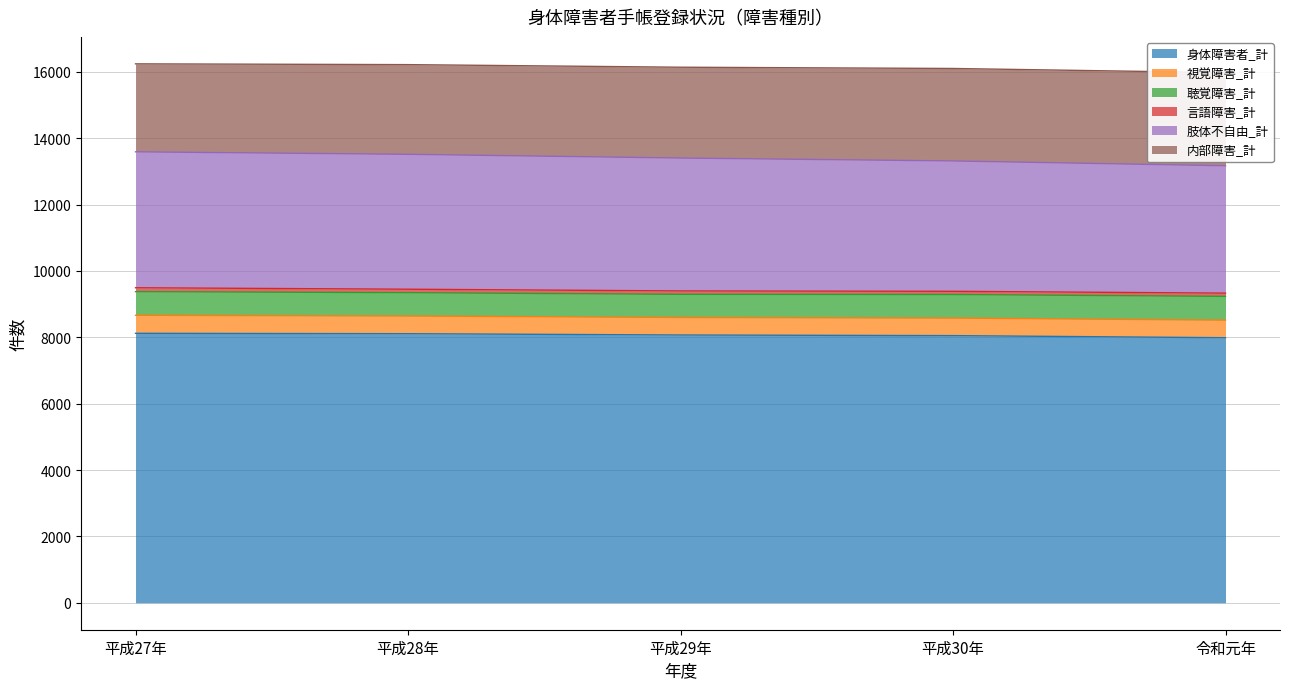

True or false: 言語障害_計 has more than 0 interior local peaks.

False